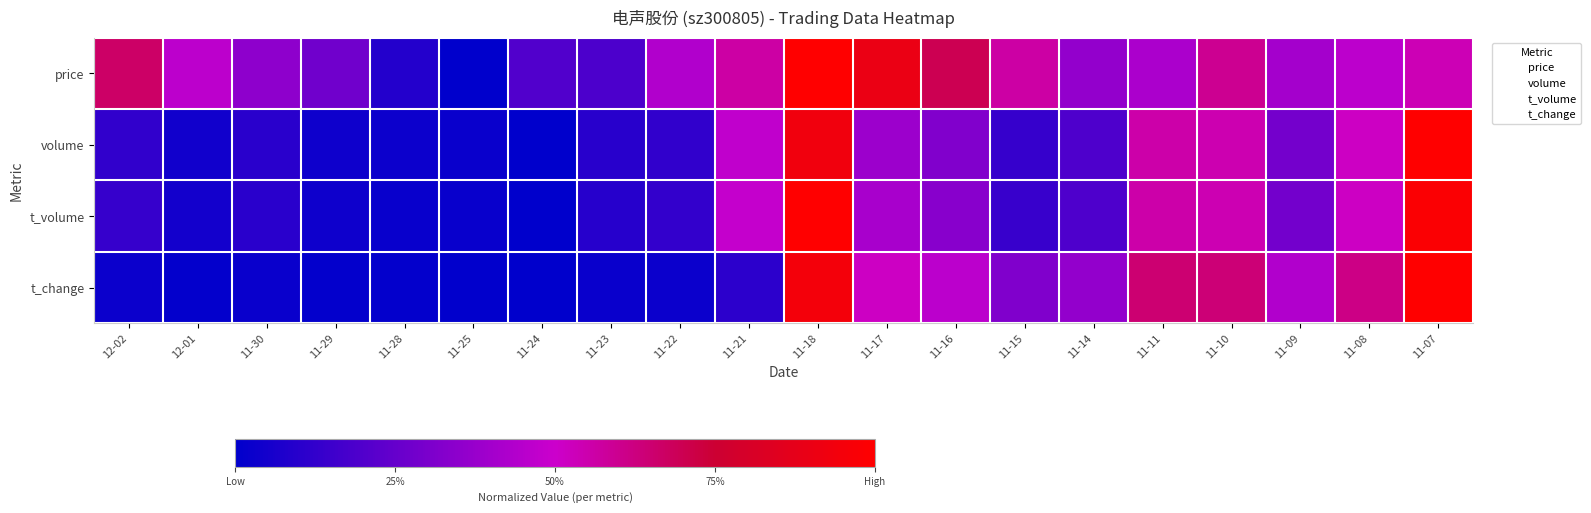

Which has a higher value, 11-07 or 11-24?

11-07